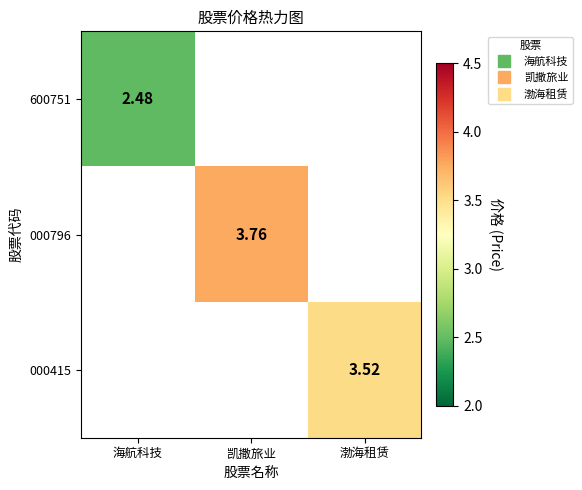

The 000796 series shows 6.0 at 凯撒旅业. True or false?

False